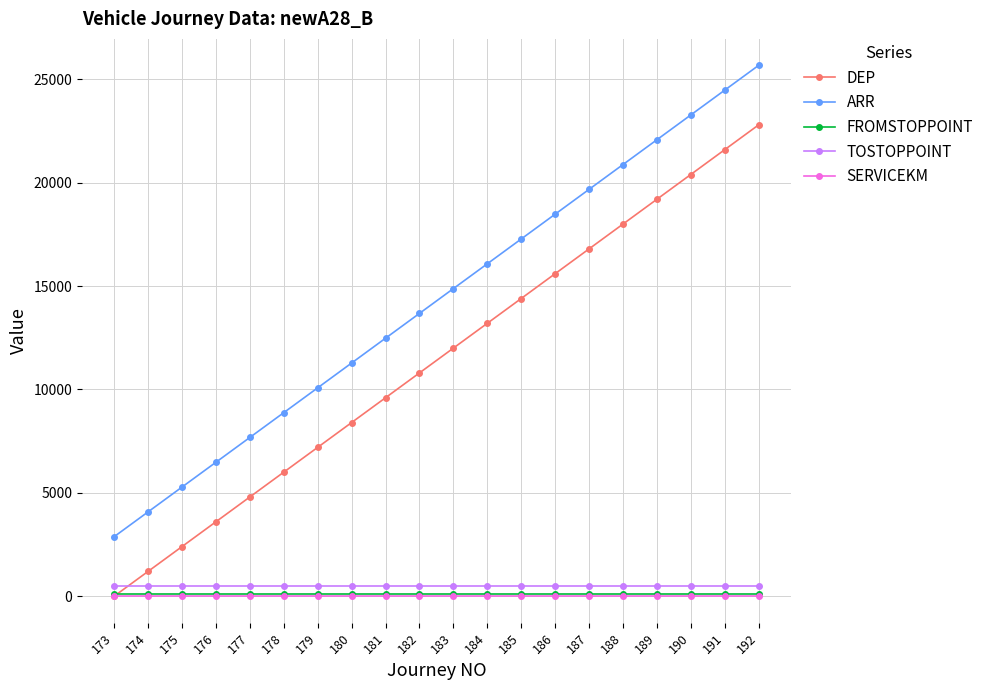

True or false: TOSTOPPOINT and FROMSTOPPOINT intersect in this chart.

False